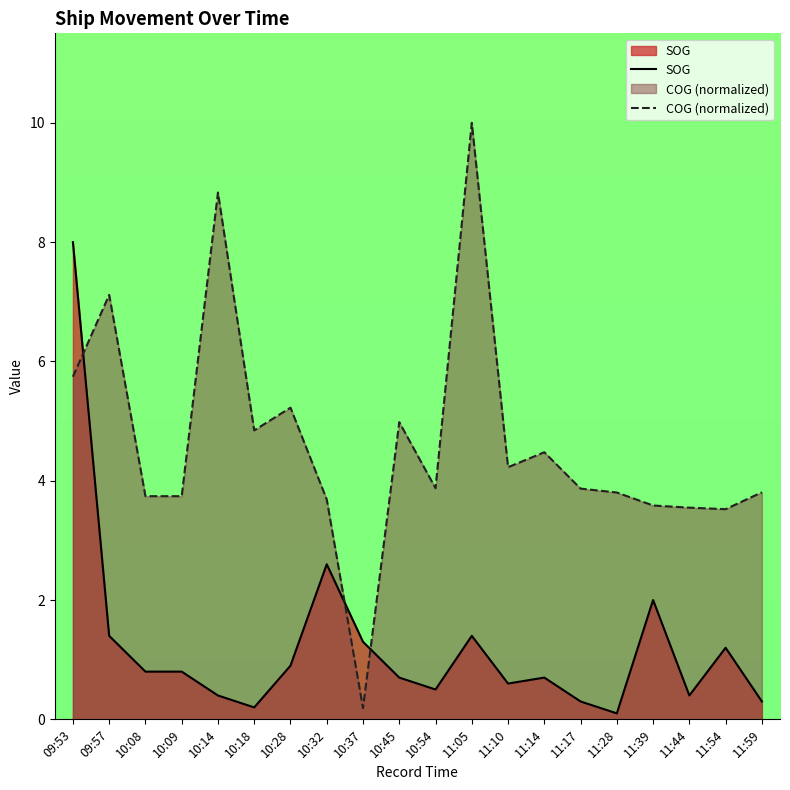

At which label does SOG reach its peak?

09:53